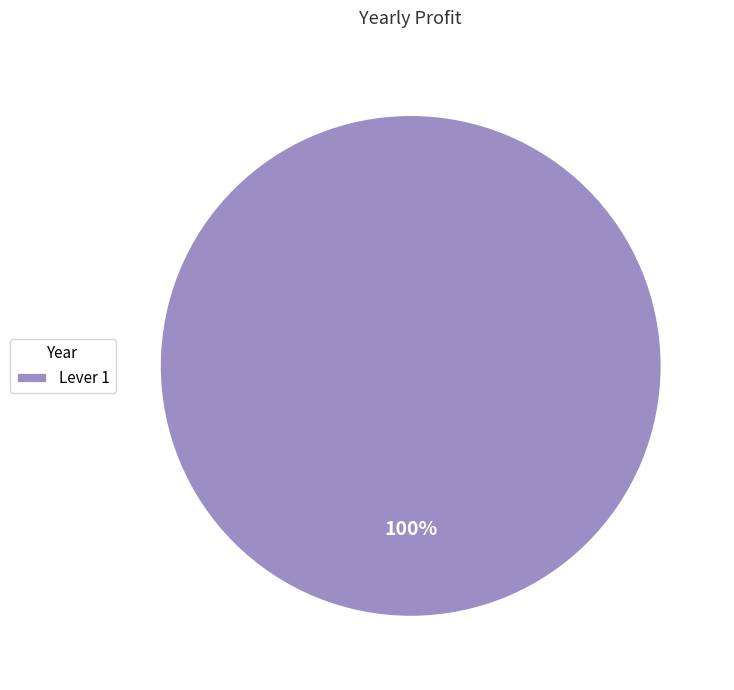

Is there any slice that represents more than half of the pie?

Yes